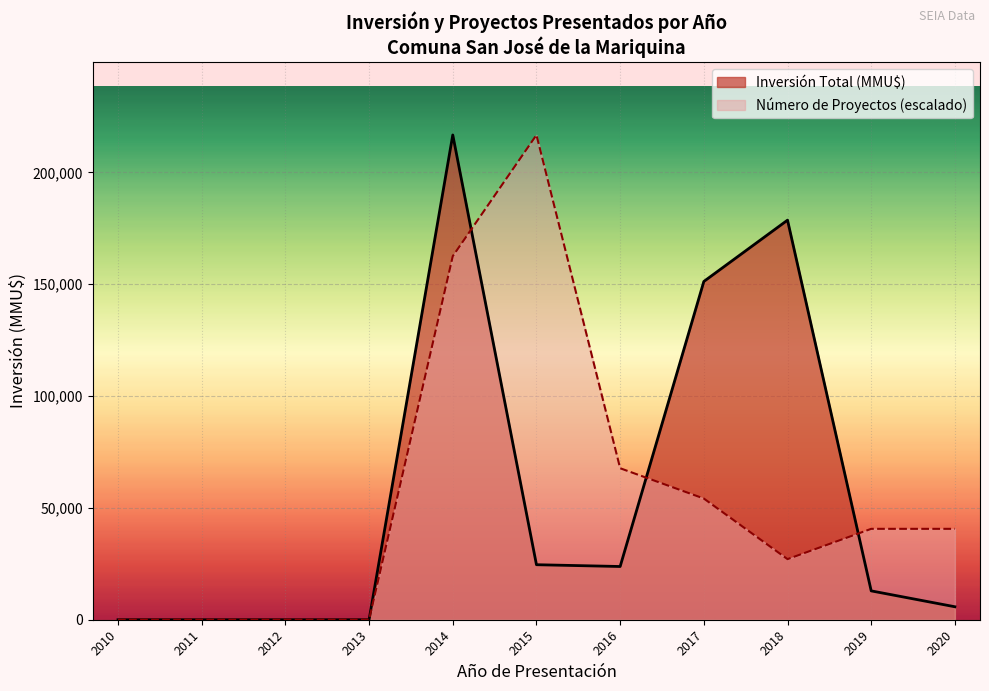

At 2015, list the series in order from smallest to largest.

Inversión Total (MMU$), Número de Proyectos (escalado)